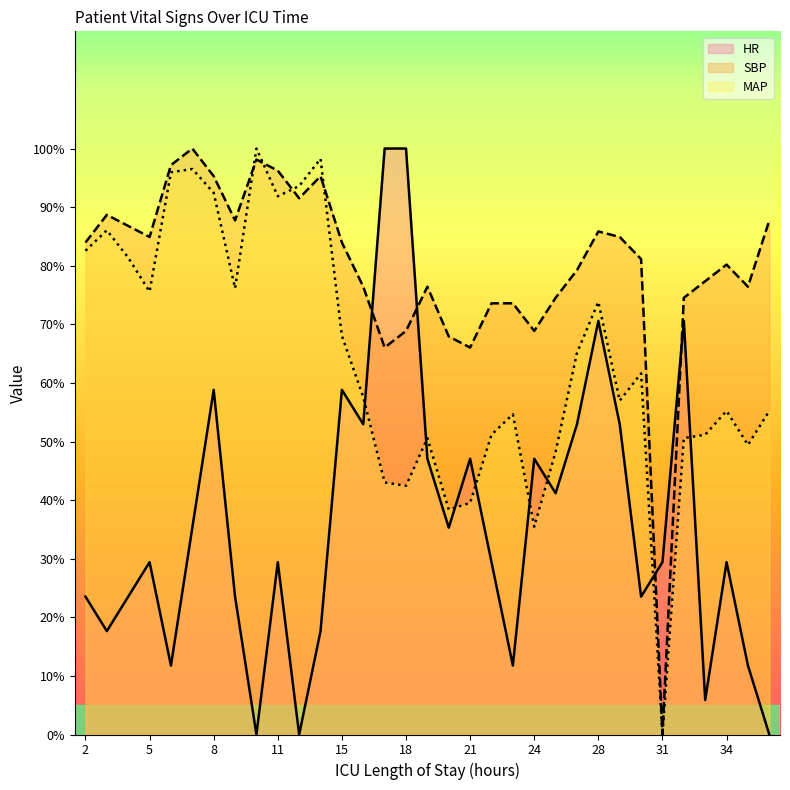

At which label does SBP first exceed 81?

2